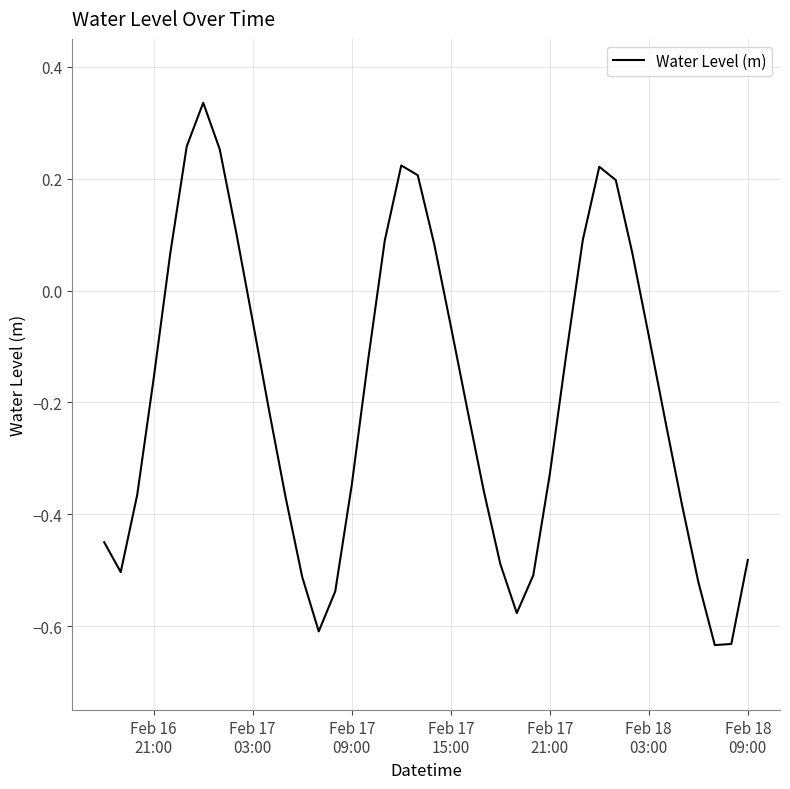

What is the difference between the maximum and minimum values?

1.0